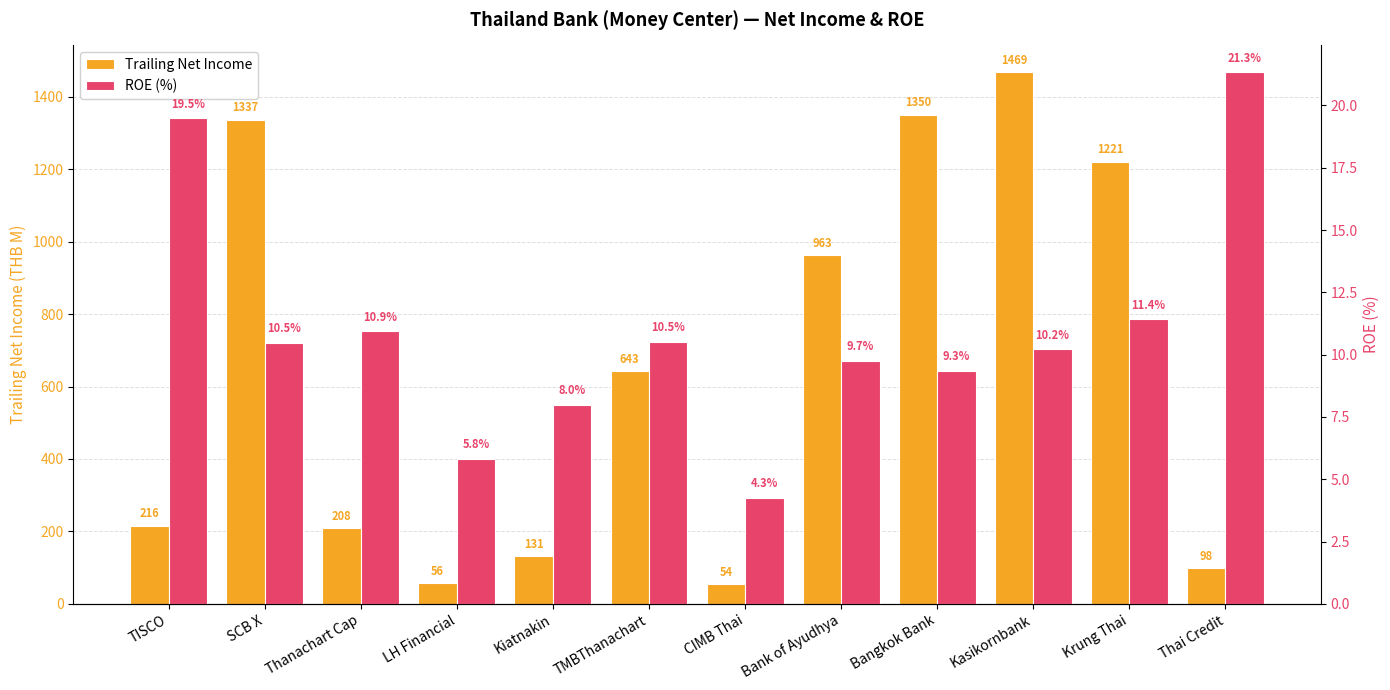

At which label is Trailing Net Income closest to 761?

TMBThanachart